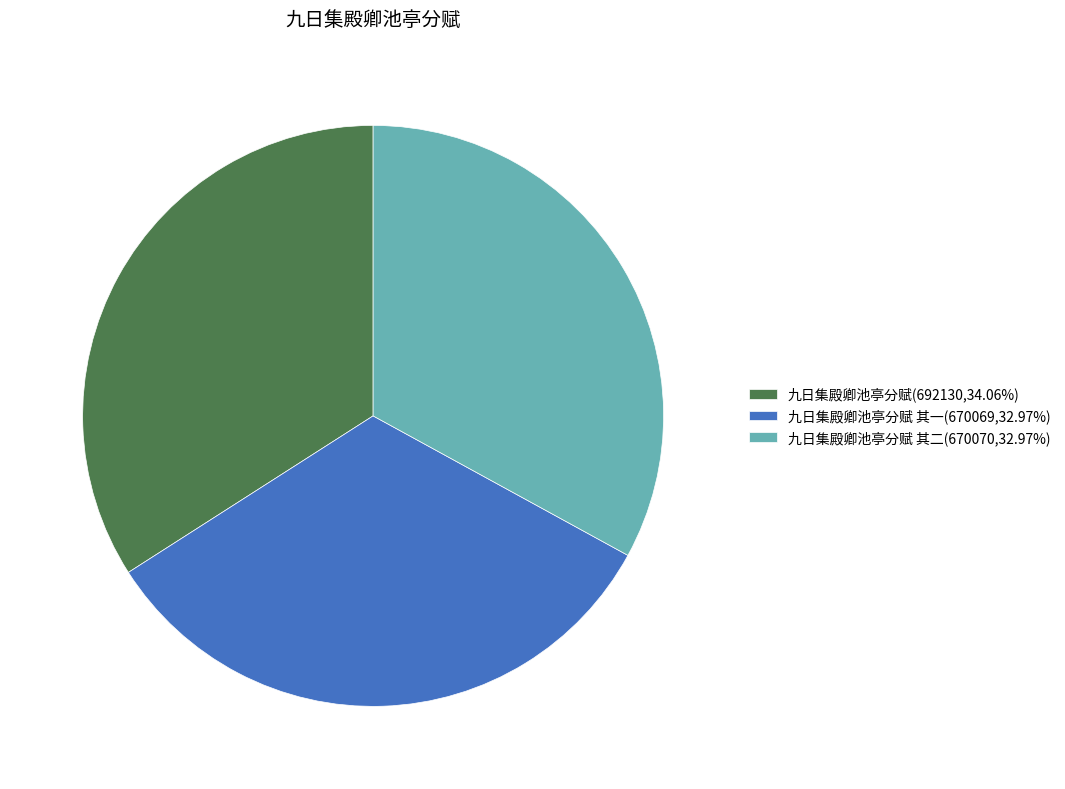

Approximately how many times larger is the value at 九日集殿卿池亭分赋(692130,34.06%) compared to 九日集殿卿池亭分赋 其二(670070,32.97%)?

1.0